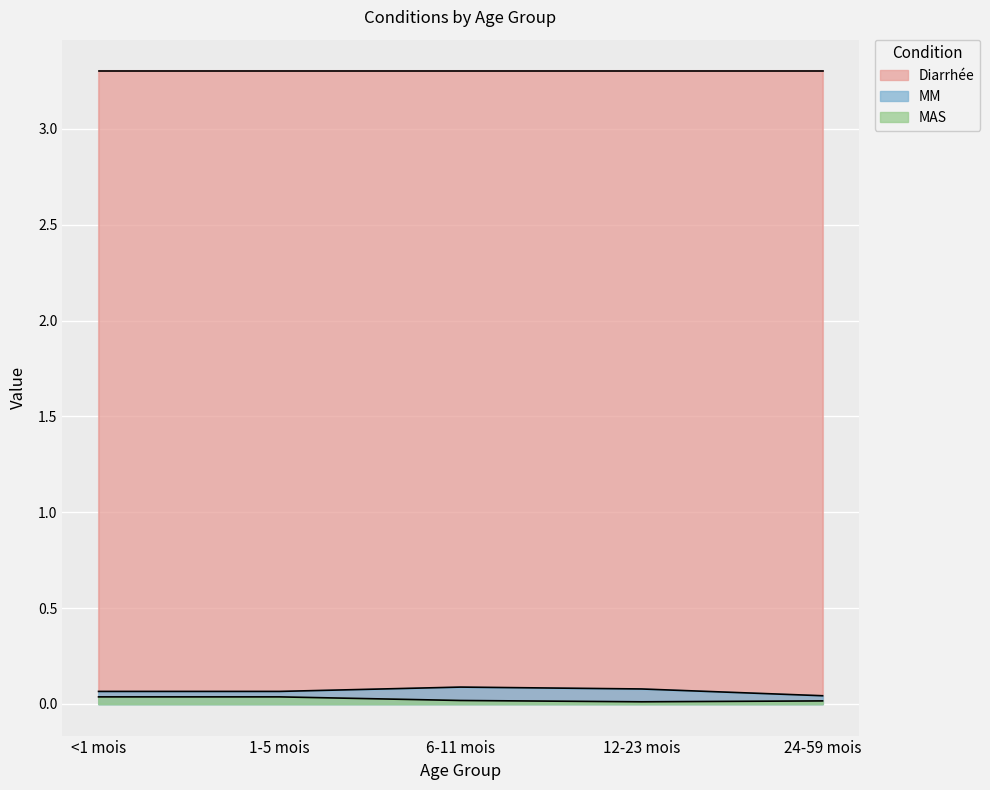

How many MM values are between 0 and 1?

5